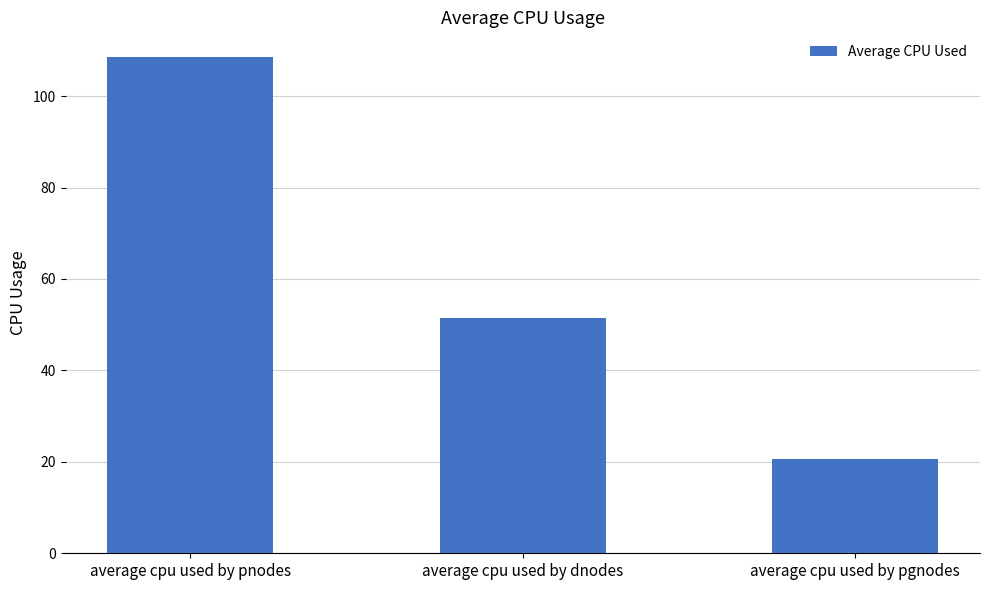

True or false: the data shows 13.1 at average cpu used by pgnodes.

False